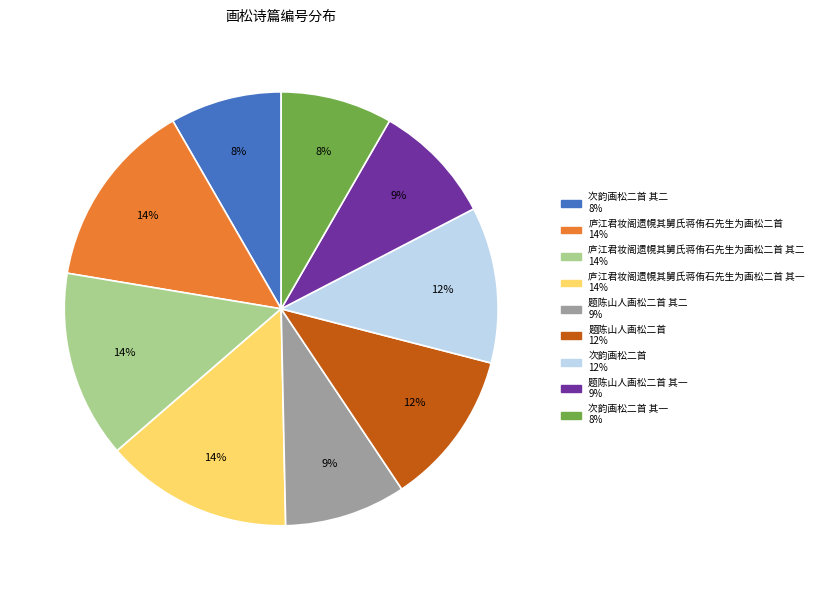

To the nearest percent, what is the difference between the largest and smallest slice percentages?

6%